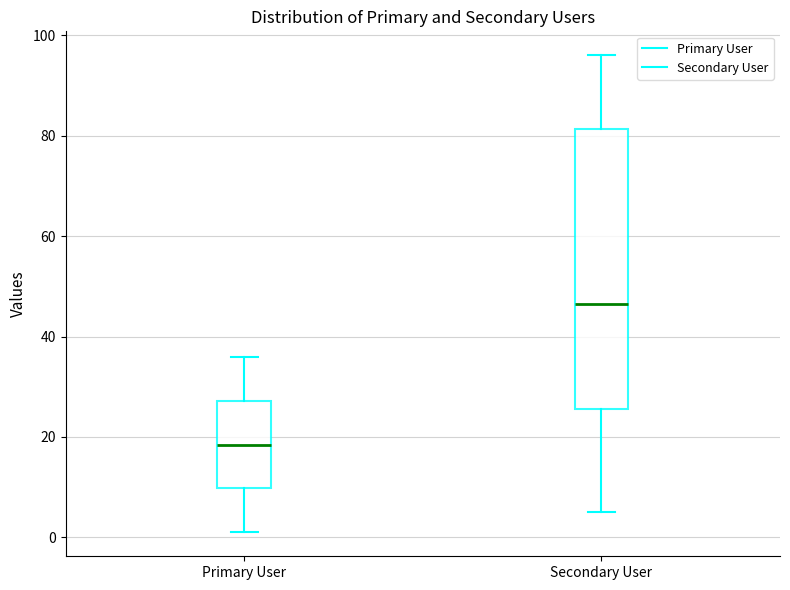

Which box is the tallest, from its lower edge to its upper edge?

Secondary User